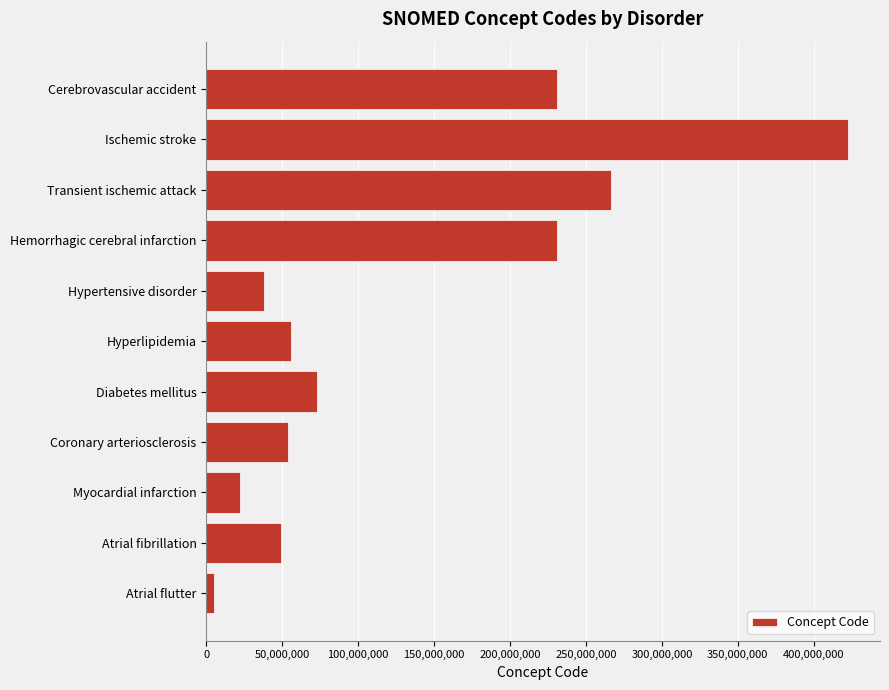

Which has a higher value, Hypertensive disorder or Coronary arteriosclerosis?

Coronary arteriosclerosis